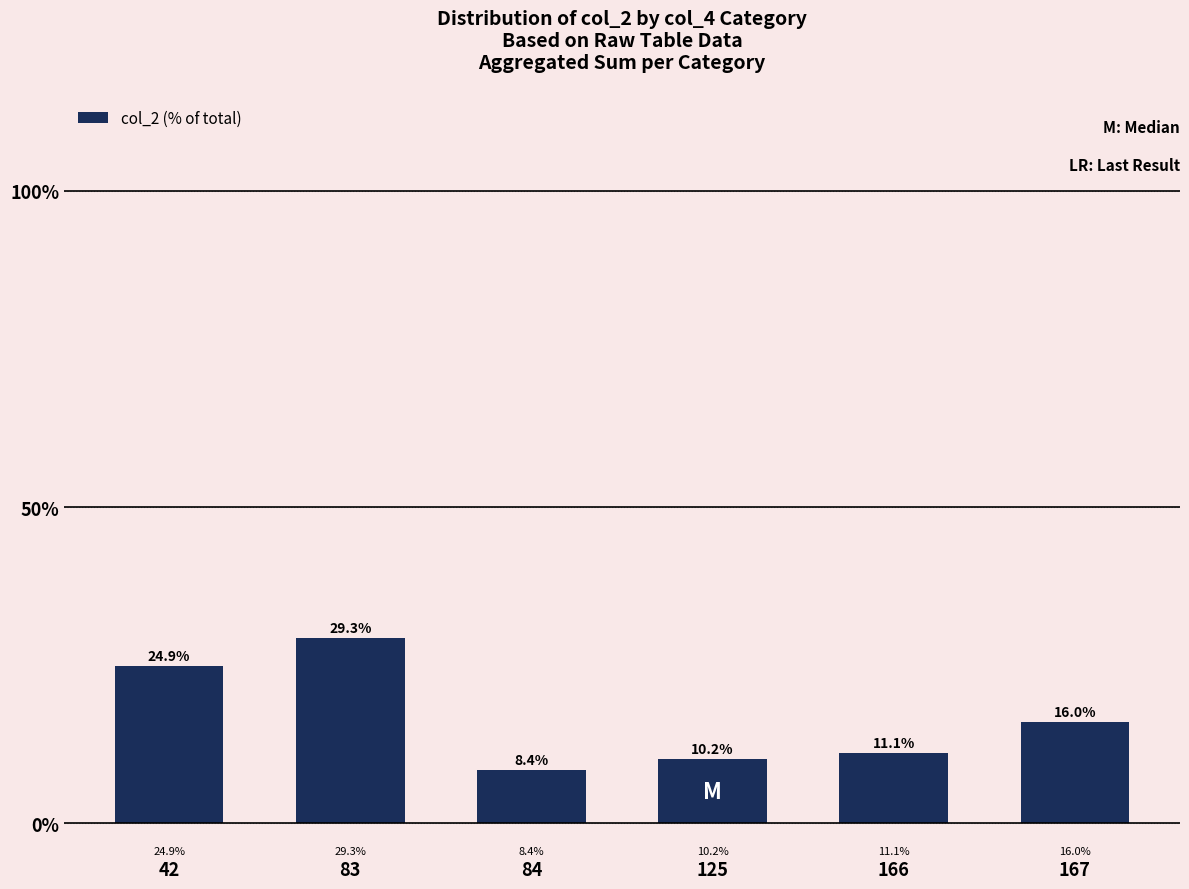

Which label corresponds to the smallest value in the chart?

84